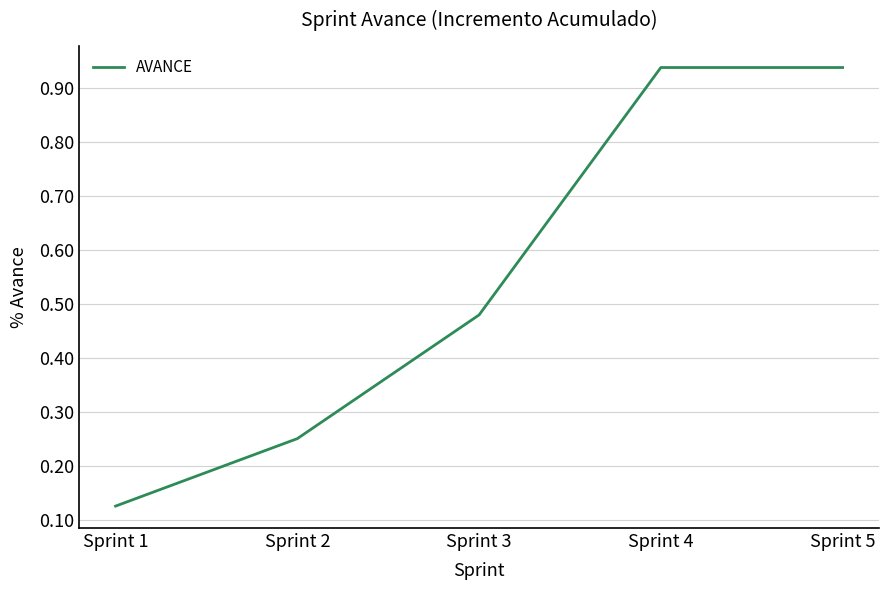

The value at Sprint 2 is 0.1. True or false?

False